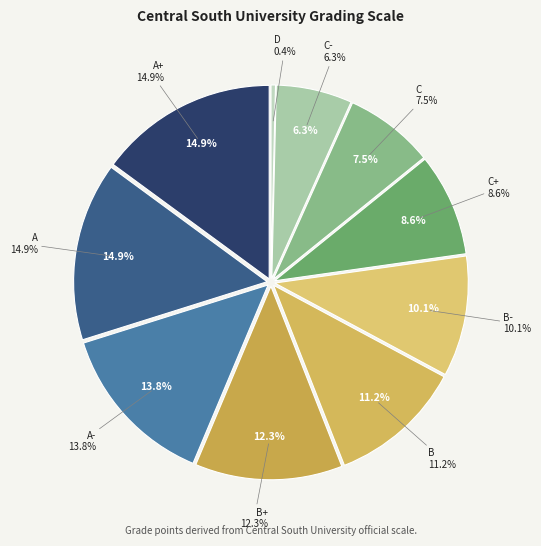

The B- slice represents 24% of the pie. True or false?

False